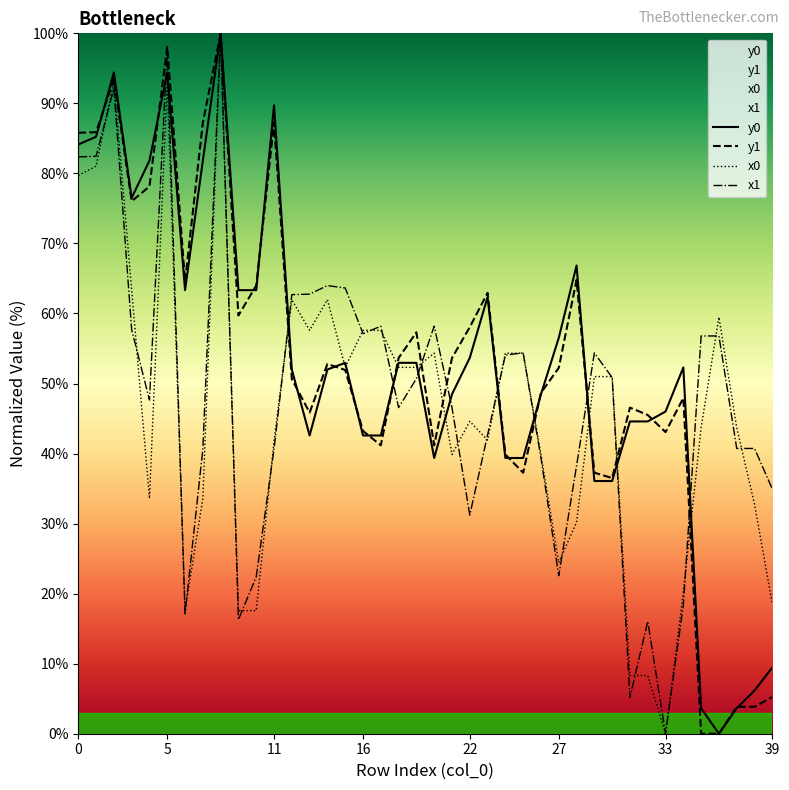

At how many categories does at least one series exceed 92?

3